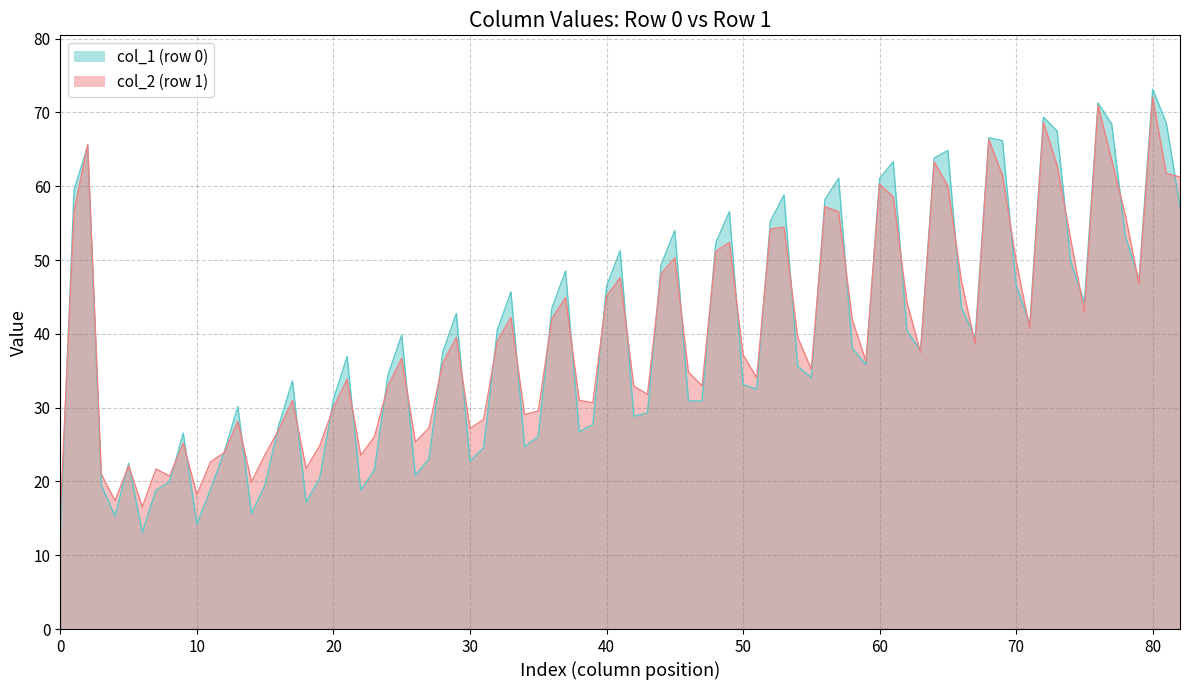

What is the highest value of the col_1 (row 0) series?

73.1